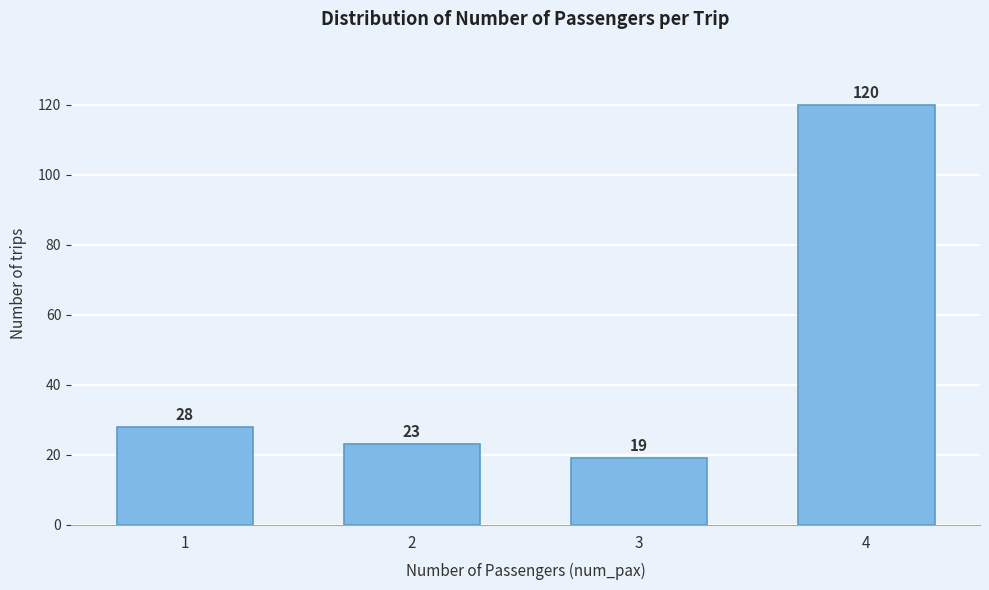

Reading left to right, list all the values displayed in this chart.

28	23	19	120